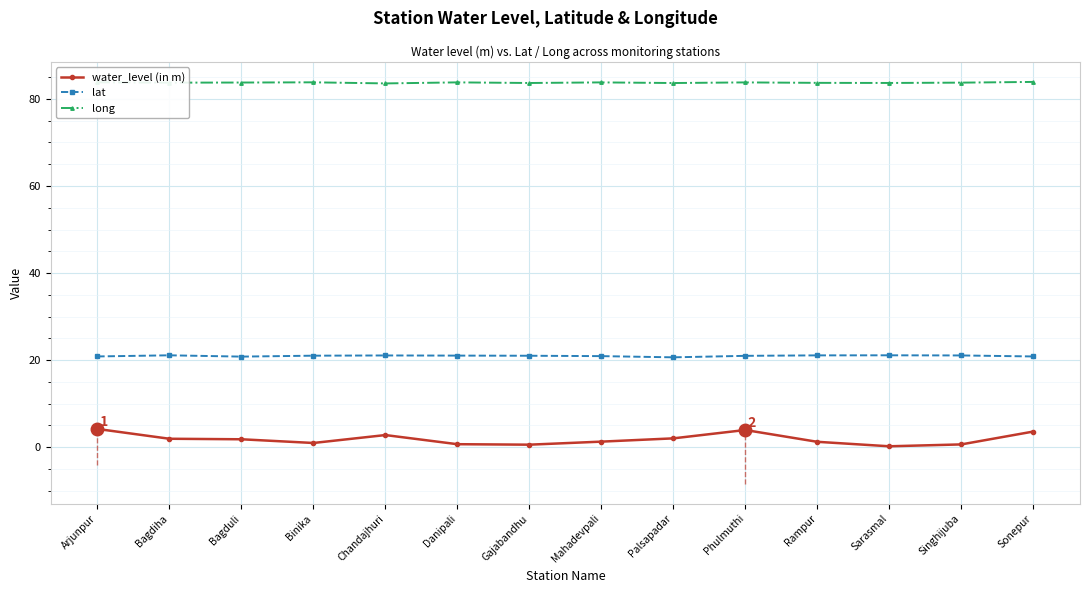

Is it true that water_level (in m) equals 1.2 at Rampur?

True